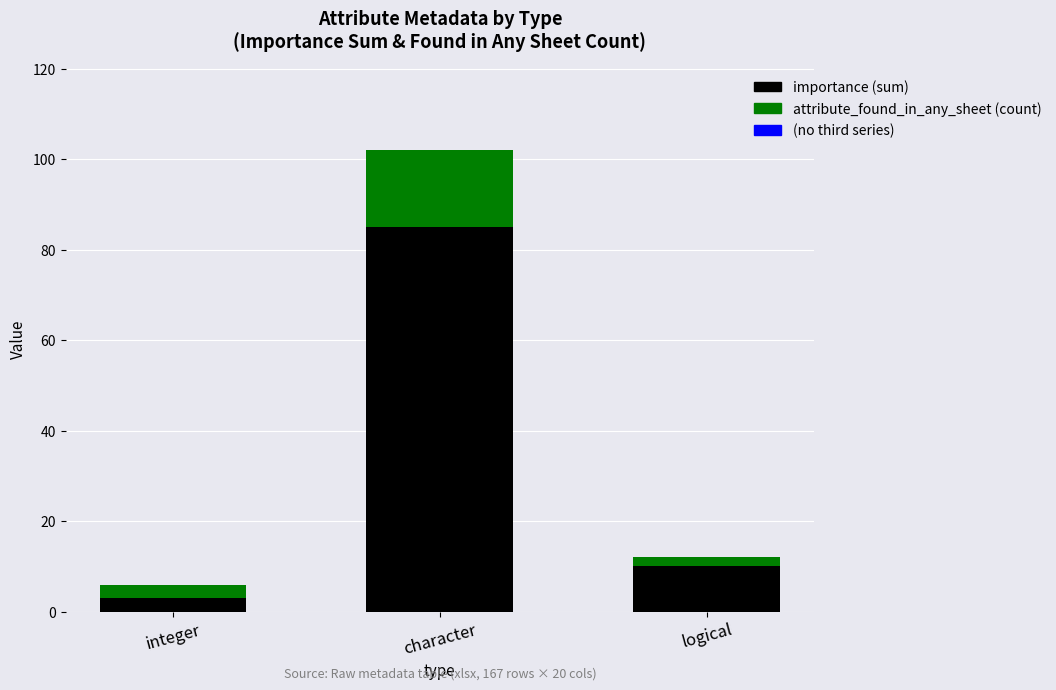

What is the difference between the maximum and minimum values in the importance (sum) series?

82